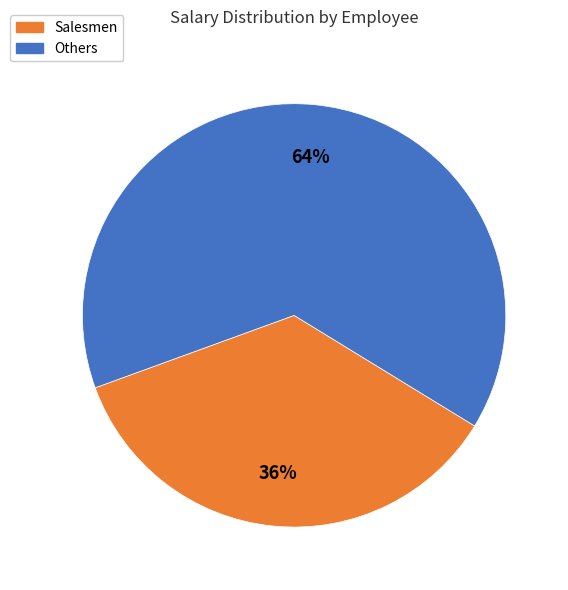

Is there any slice that represents more than half of the pie?

Yes